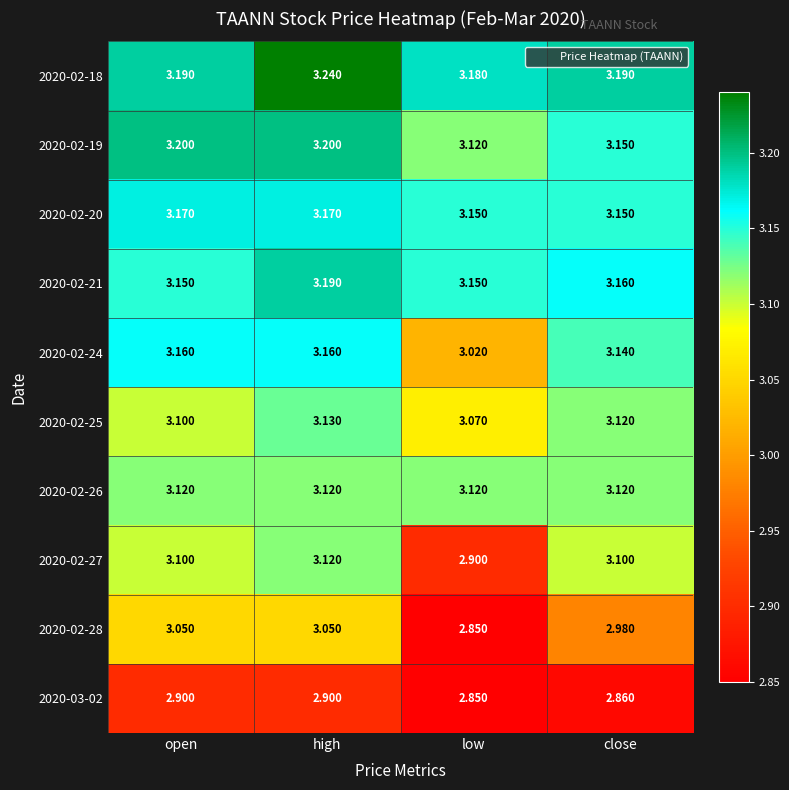

Which series has the largest total across all categories?

2020-02-18